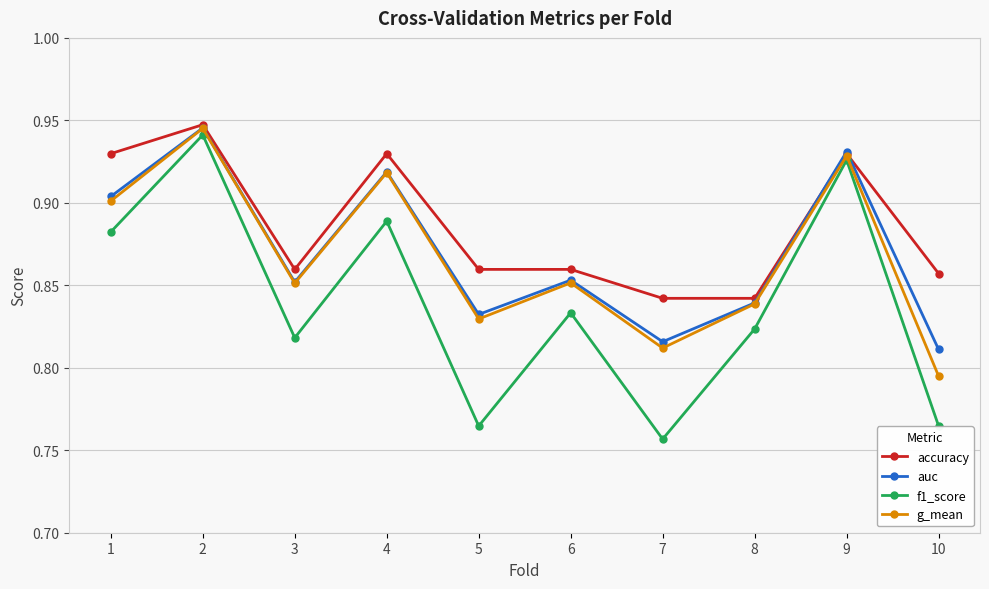

How many g_mean values are between 0 and 1?

10